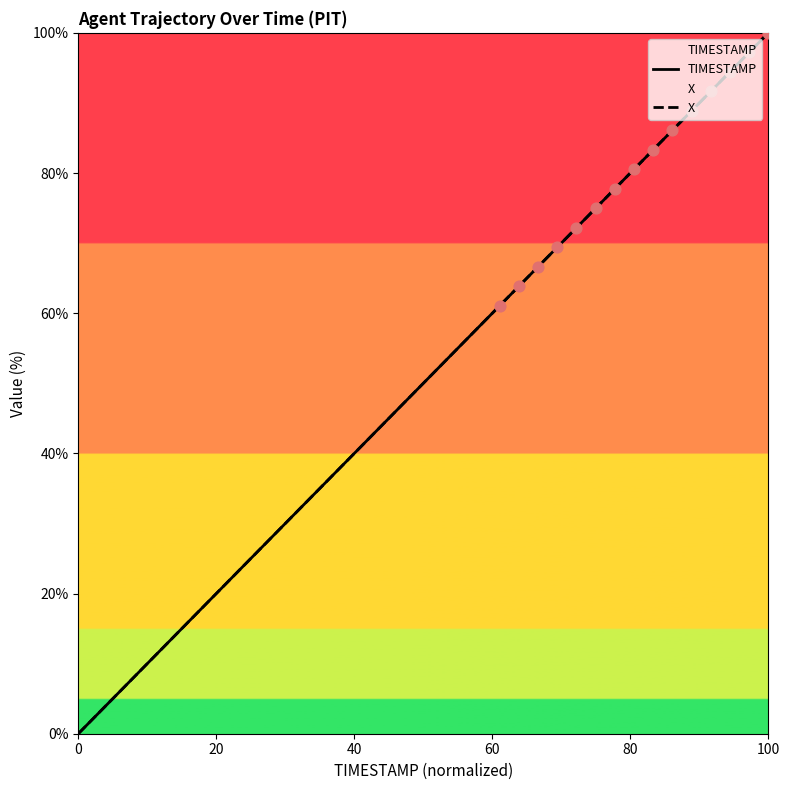

Which series has the largest total across all categories?

TIMESTAMP